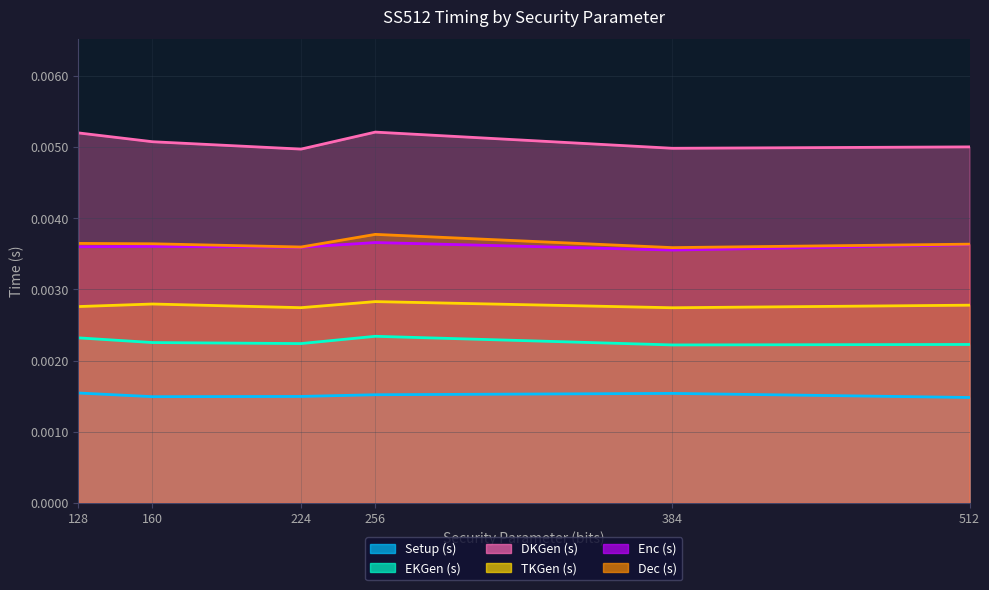

In Setup (s), how many points are higher than both neighbors (excluding endpoints)?

1